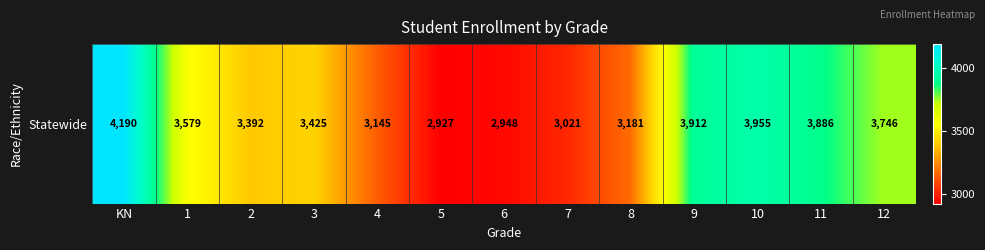

The value at 5 is 2927. True or false?

True